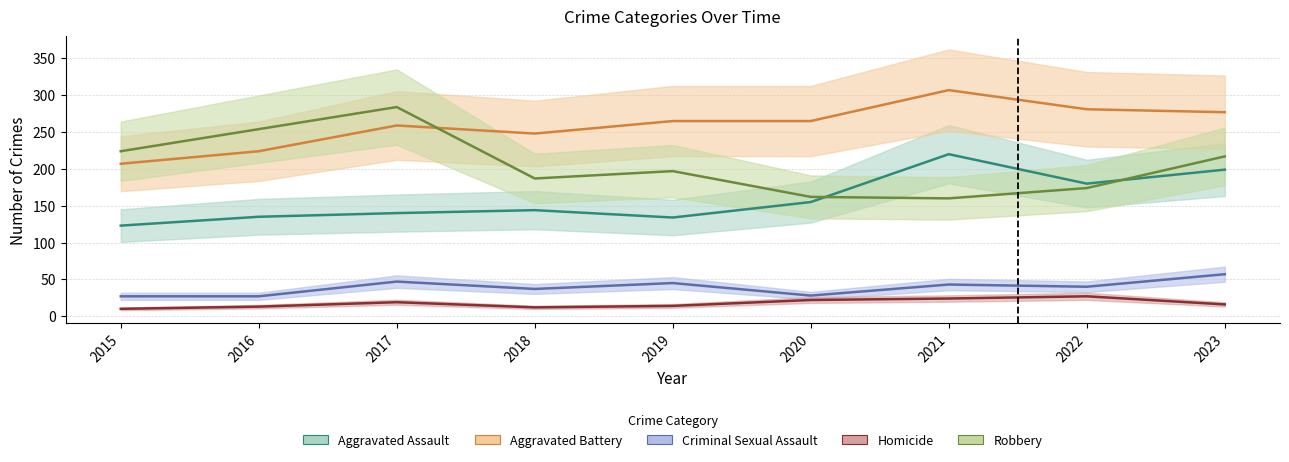

Does the chart display data point markers on the line(s)?

No